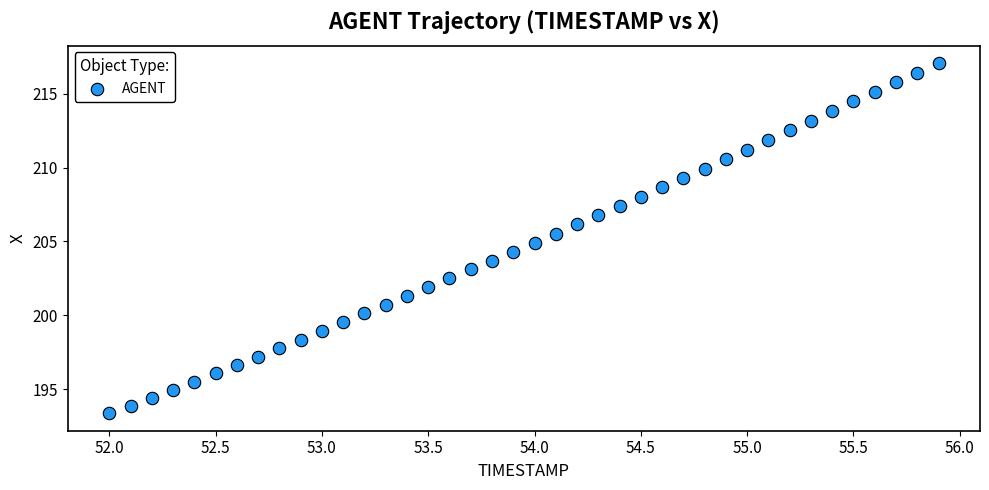

What is the range of X values (max minus min)?

3.9